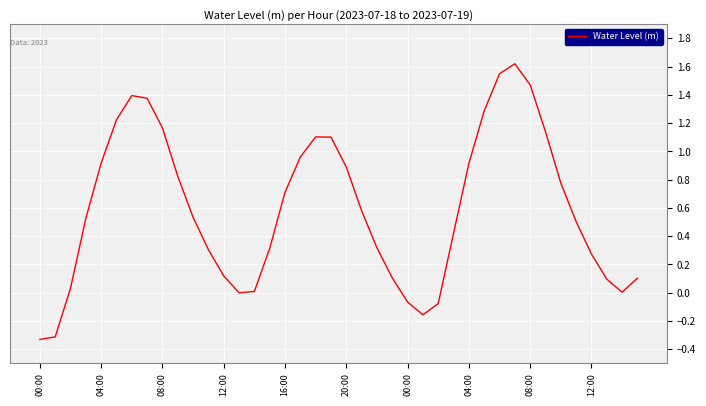

What is the difference between the maximum and minimum values?

2.0